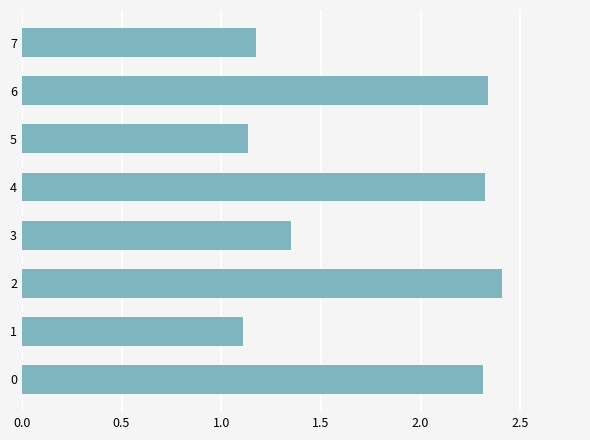

The chart shows a value of 2.4 at 2. True or false?

True